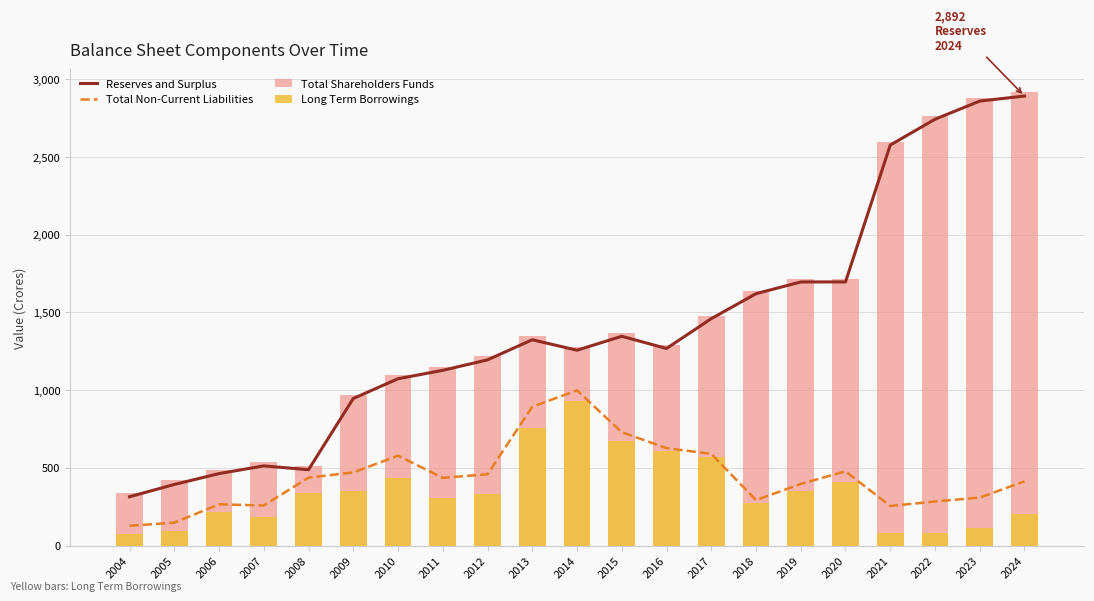

What is the value of the Reserves and Surplus bar at the 11th from the left?

1256.7